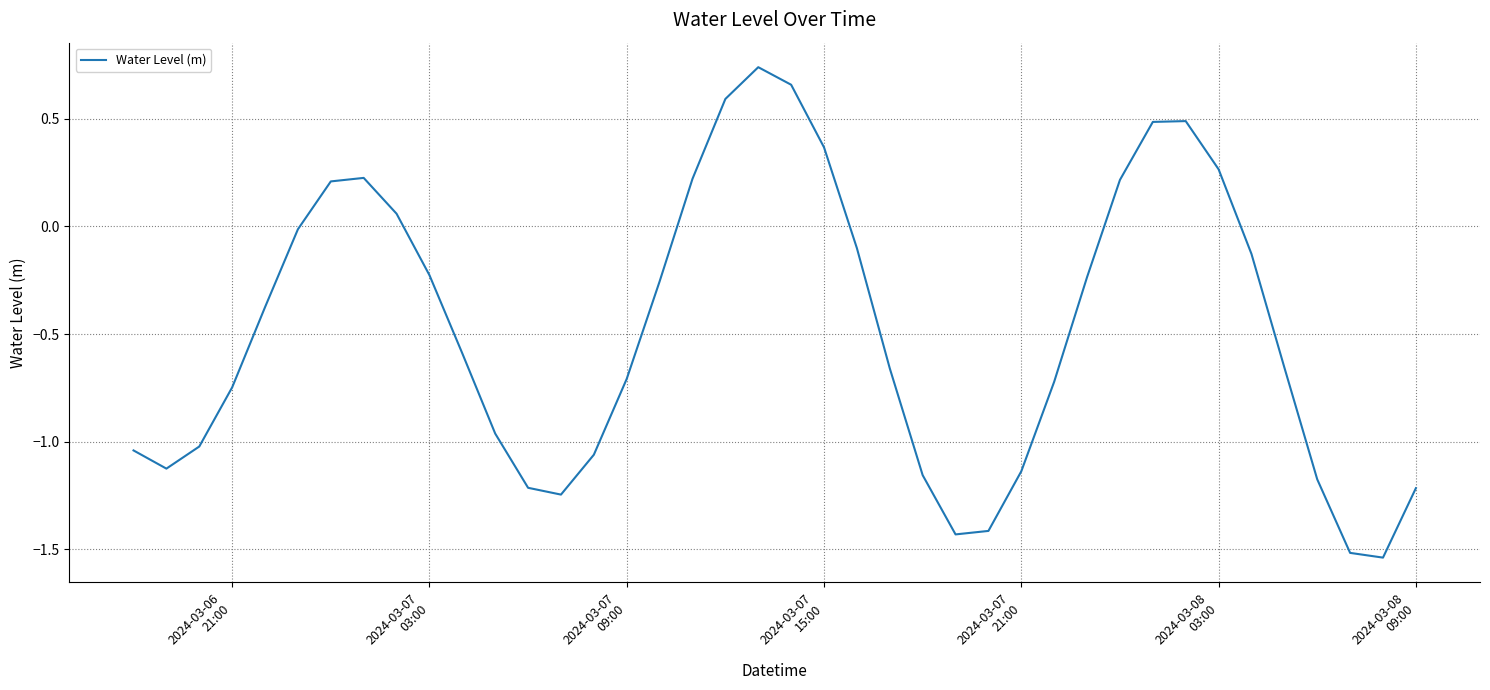

What is the difference between the maximum and minimum values?

2.3